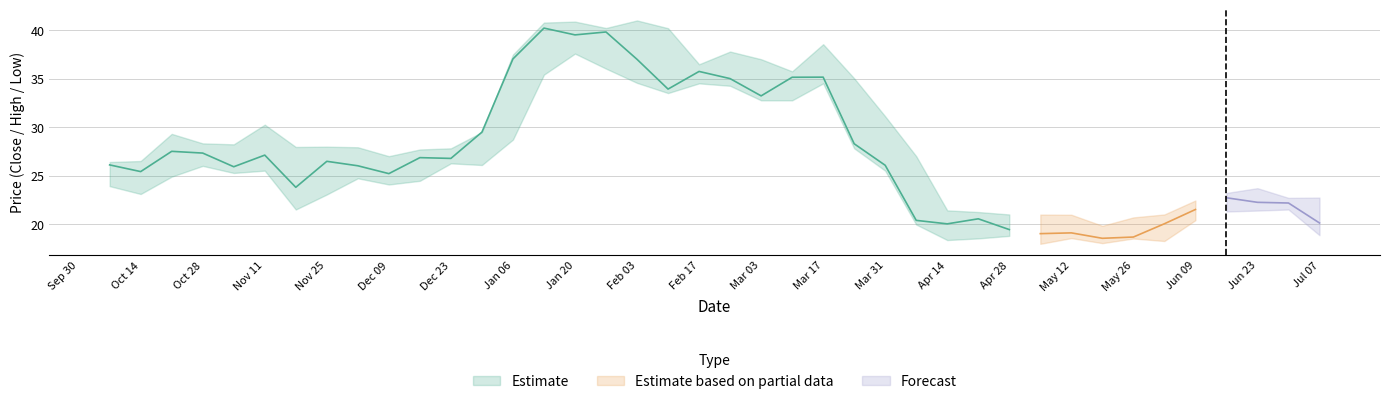

True or false: Low and Close intersect in this chart.

False